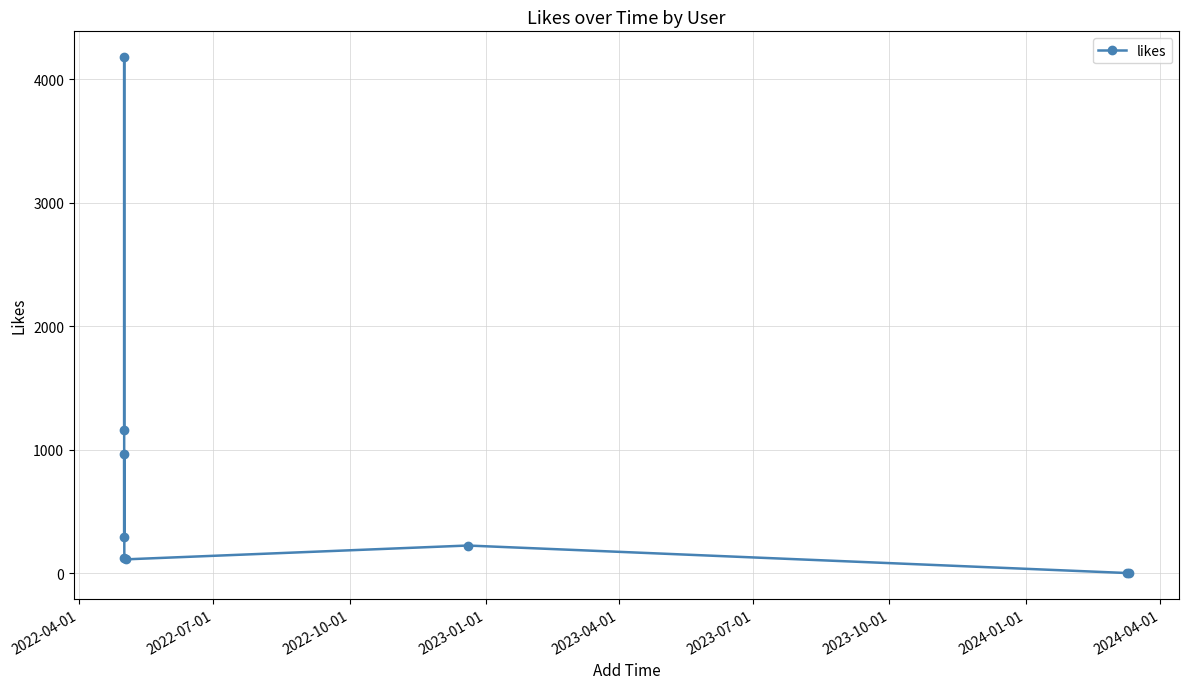

What is the sum of all values?

7042